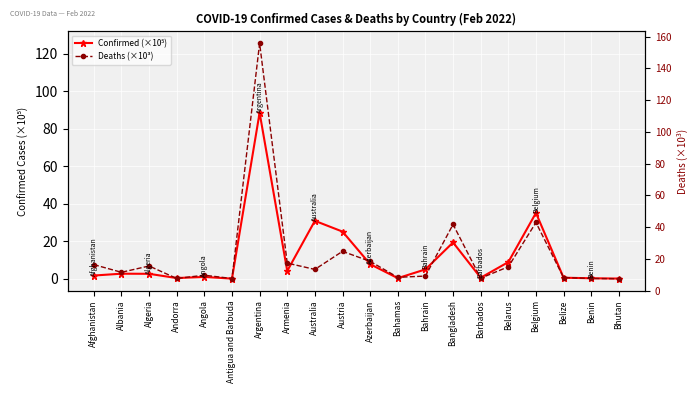

True or false: Deaths (×10³) has more than 2 points higher than both neighbors.

True